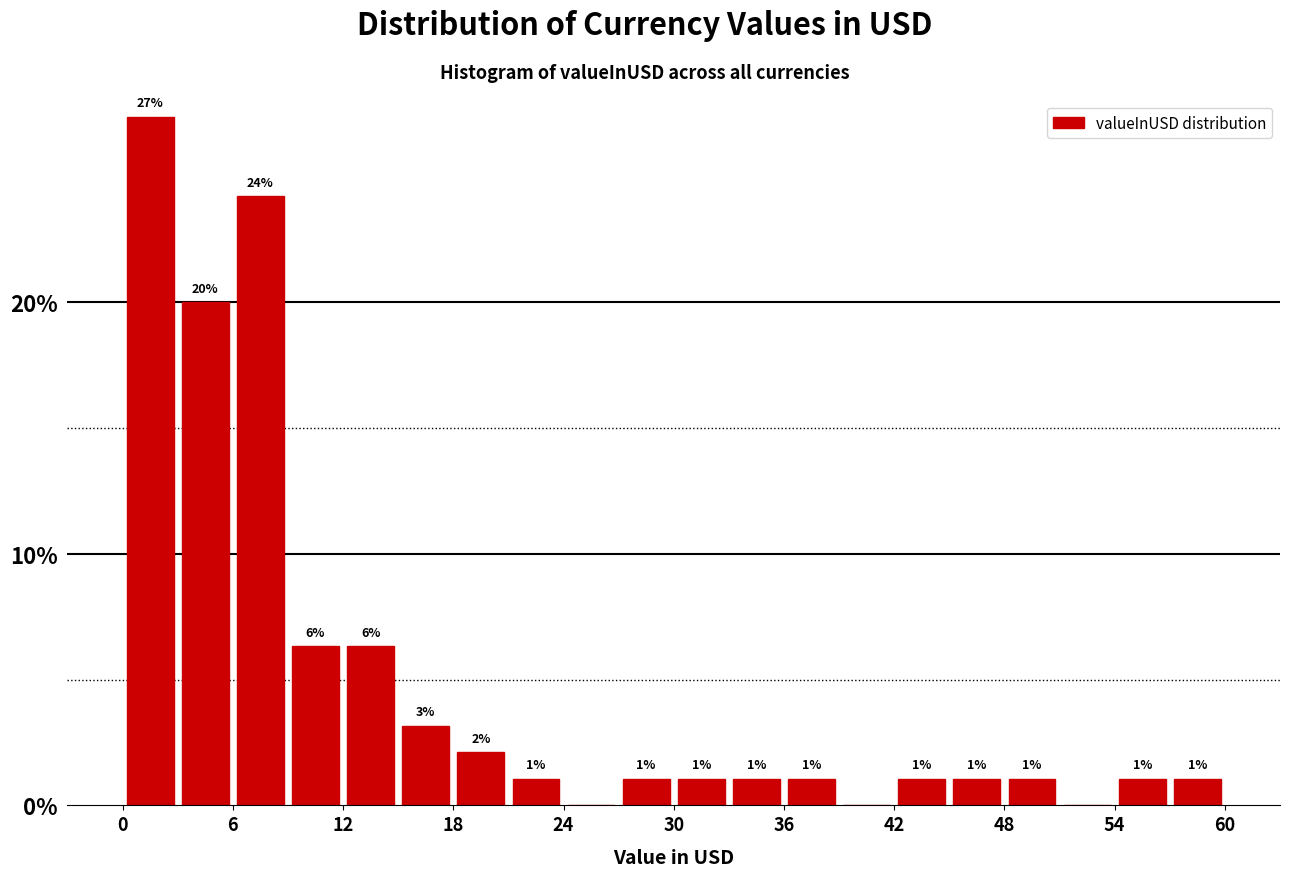

Around what value on the x-axis is the tallest bar? Give the approximate position of its centre, as read against the axis.

2